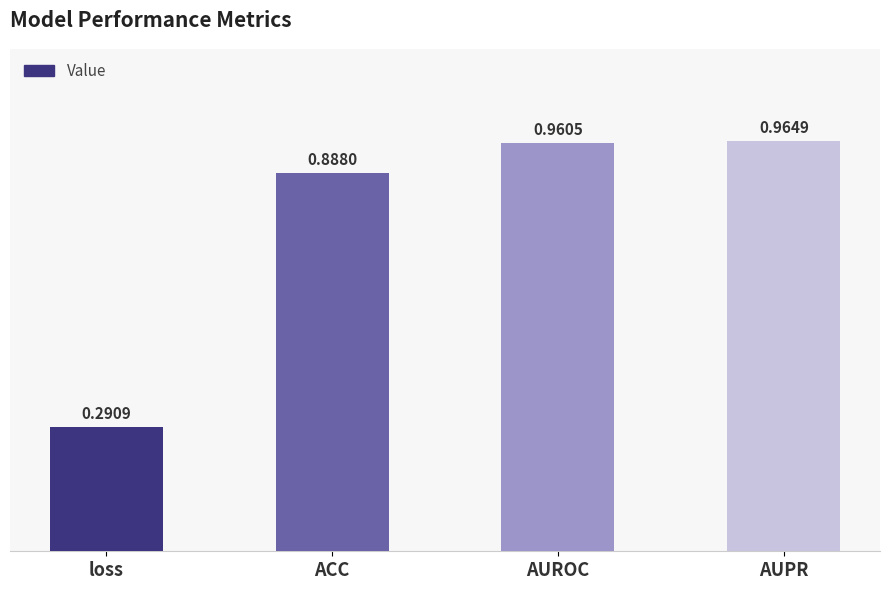

What is the label of the 1st bar from the right?

AUPR